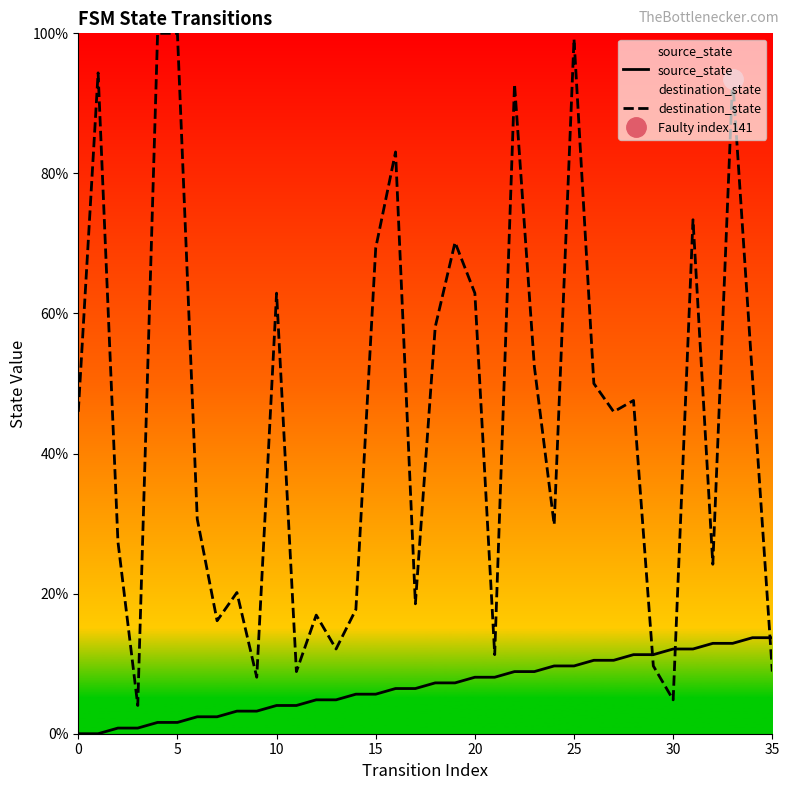

Does the chart display data point markers on the line(s)?

No